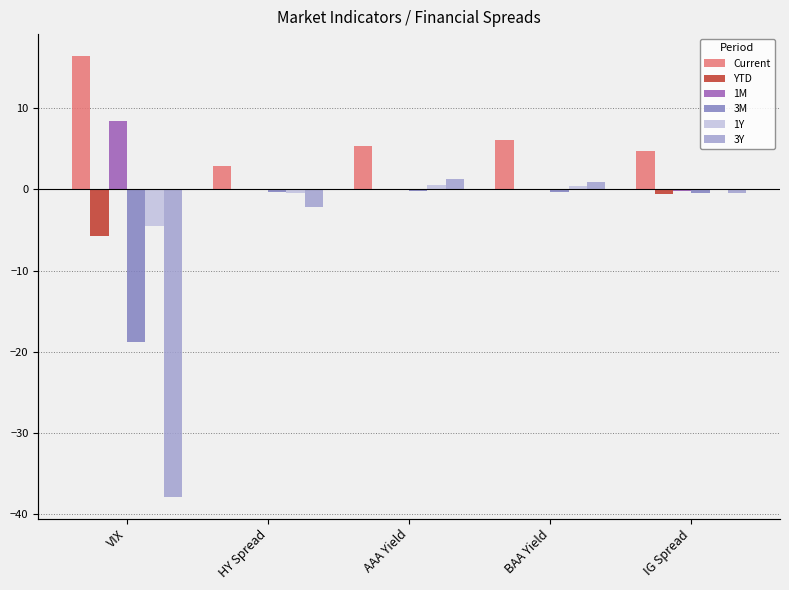

What position from the left is AAA Yield?

3